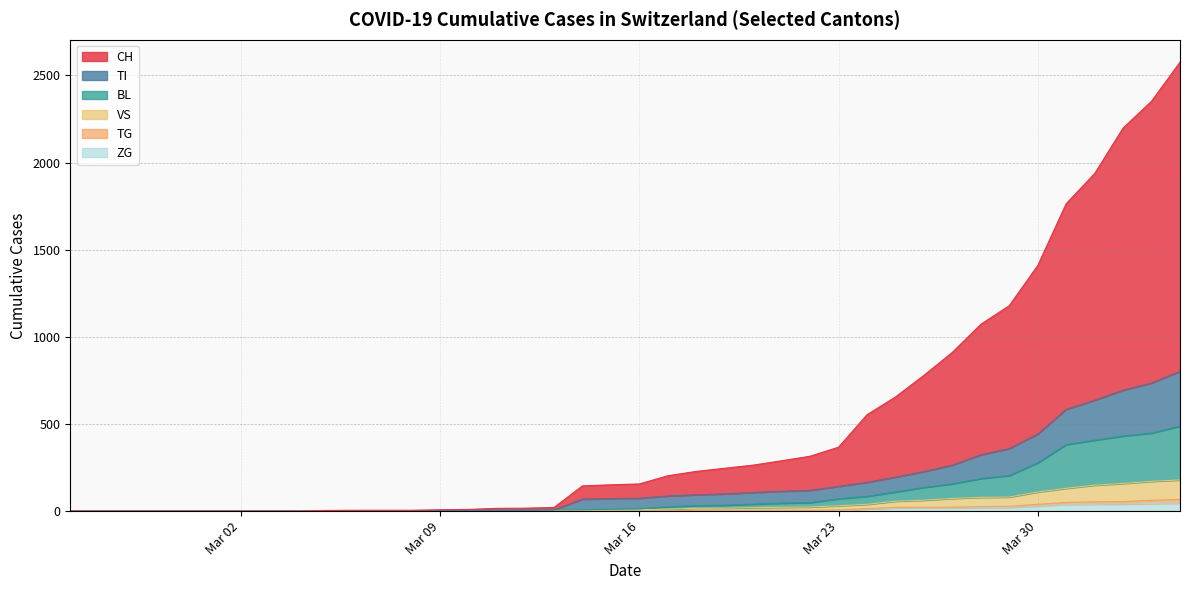

True or false: TI has a value of 71 at 2020-04-05.

False